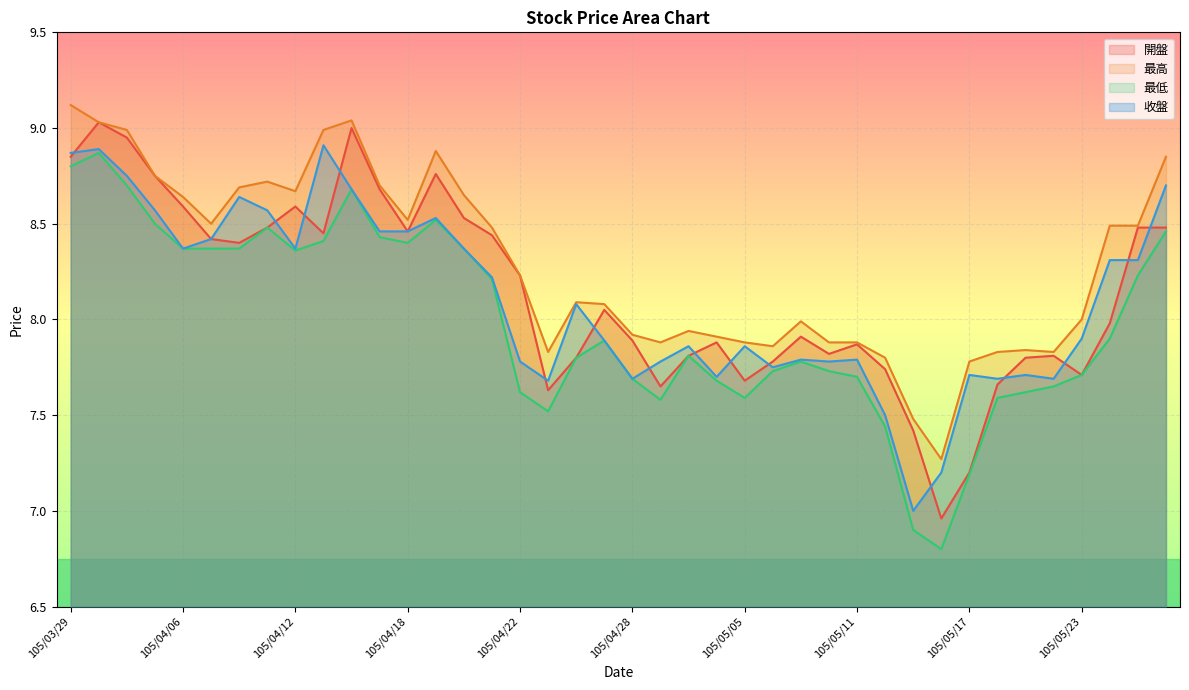

List the series in order of their peak value, highest first.

最高, 開盤, 收盤, 最低